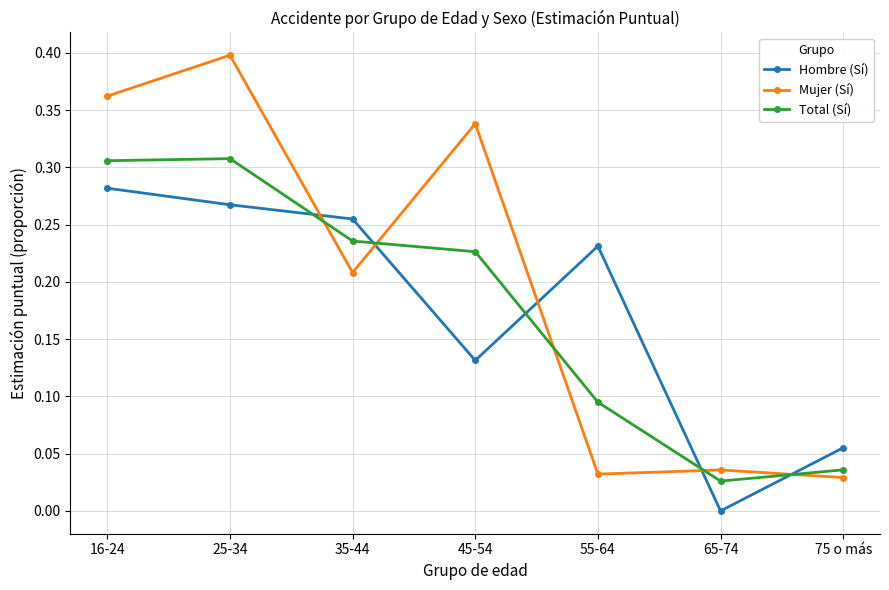

True or false: Mujer (Sí) and Hombre (Sí) cross at least once.

True